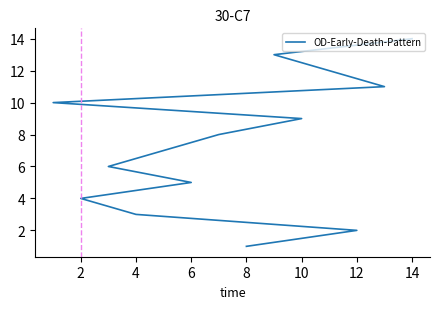

What is the greatest value displayed?

14